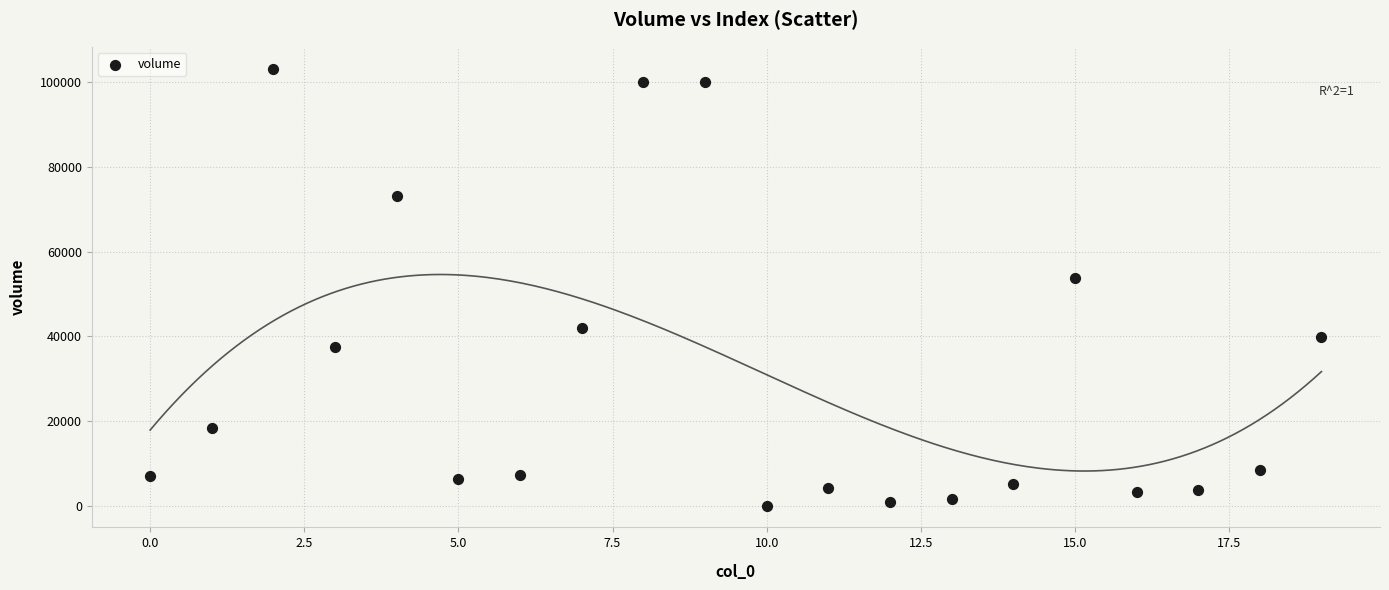

What Y value in the scatter plot is closest to 51638?

53701.4